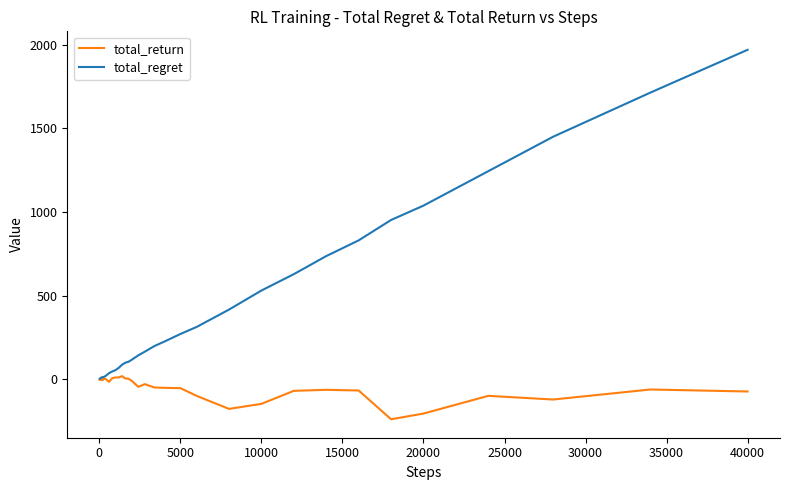

Which series has the largest total across all categories?

total_regret